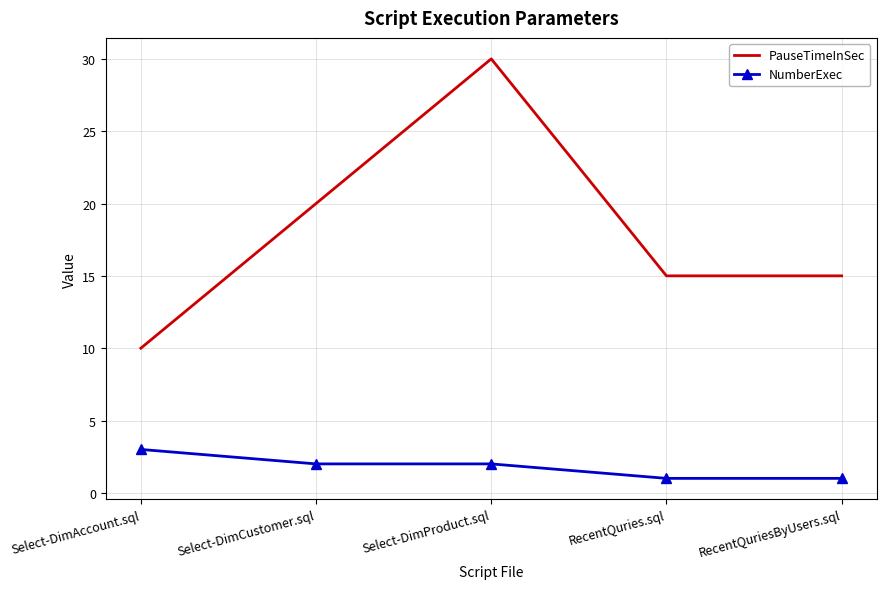

What is the maximum value shown in the chart?

30